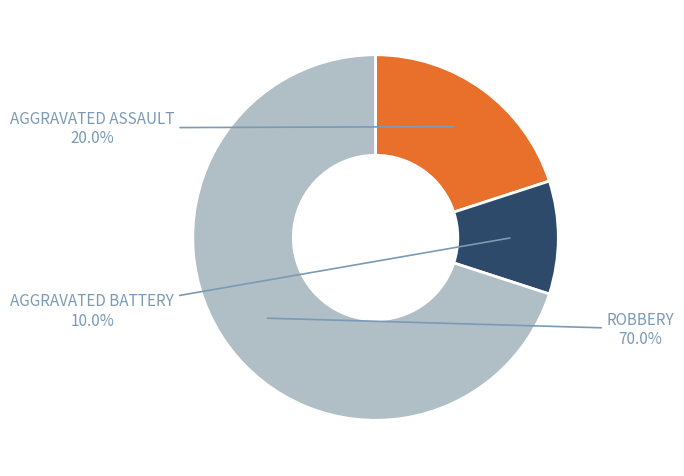

Does any single category account for the majority?

Yes